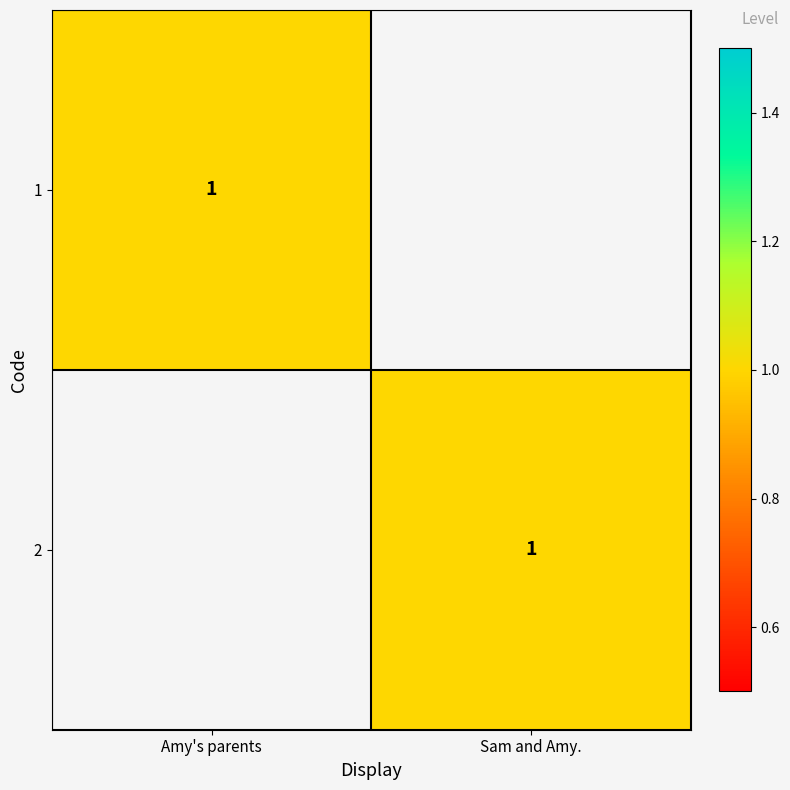

The 1 series shows 1 at Amy's parents. True or false?

True